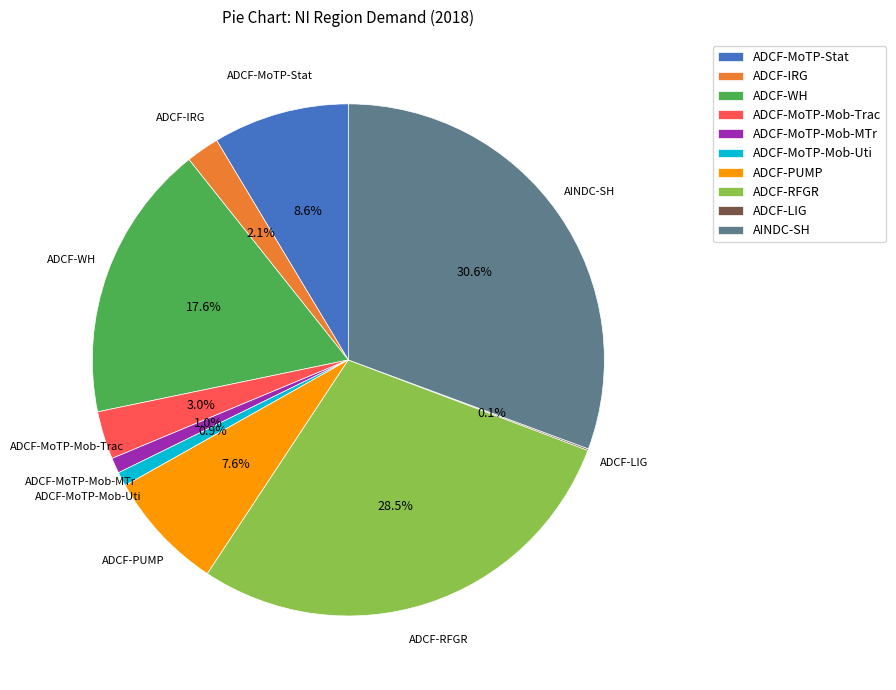

Is there any slice that represents more than half of the pie?

No